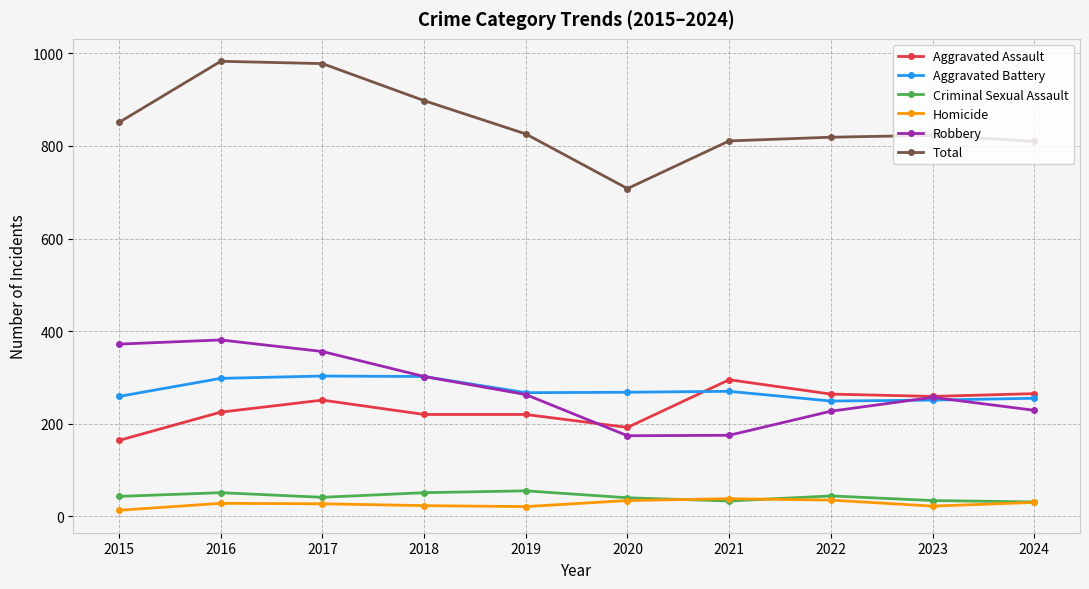

True or false: Robbery and Homicide cross at least once.

False